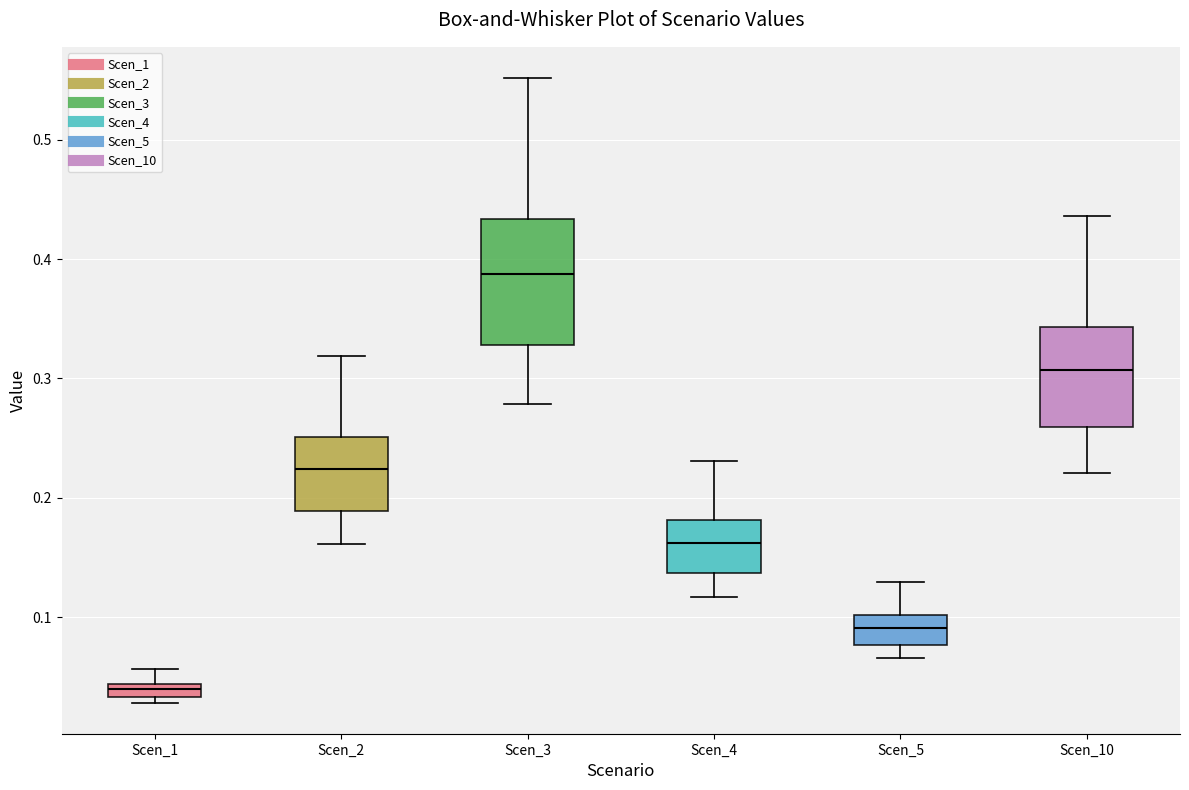

Where is the lower edge of the box for Scen_3 on the y-axis? The values are not printed on the chart, so give them approximately, as read against the axis.

0.33